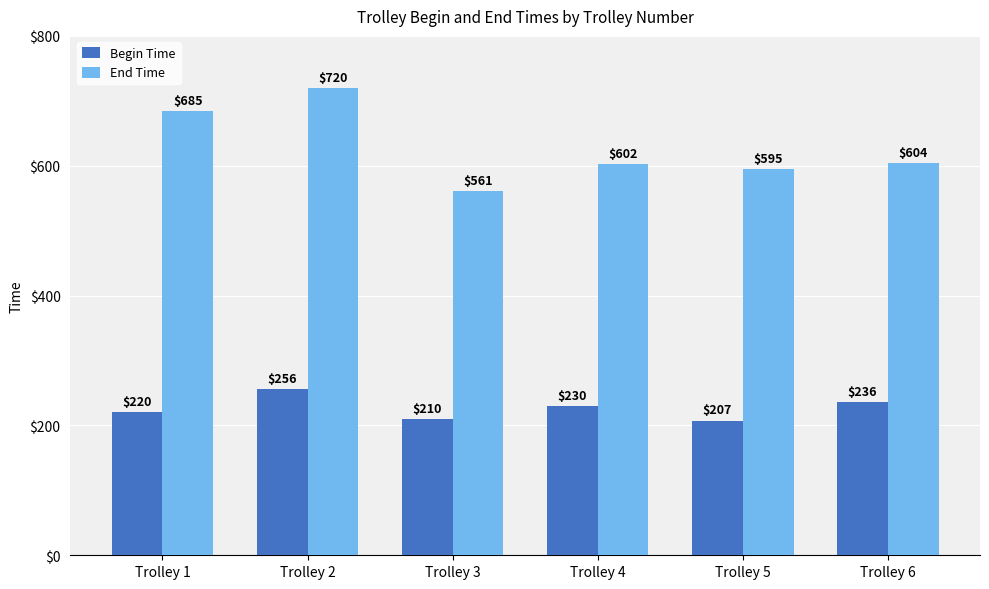

True or false: End Time has a value of 595.2 at Trolley 5.

True